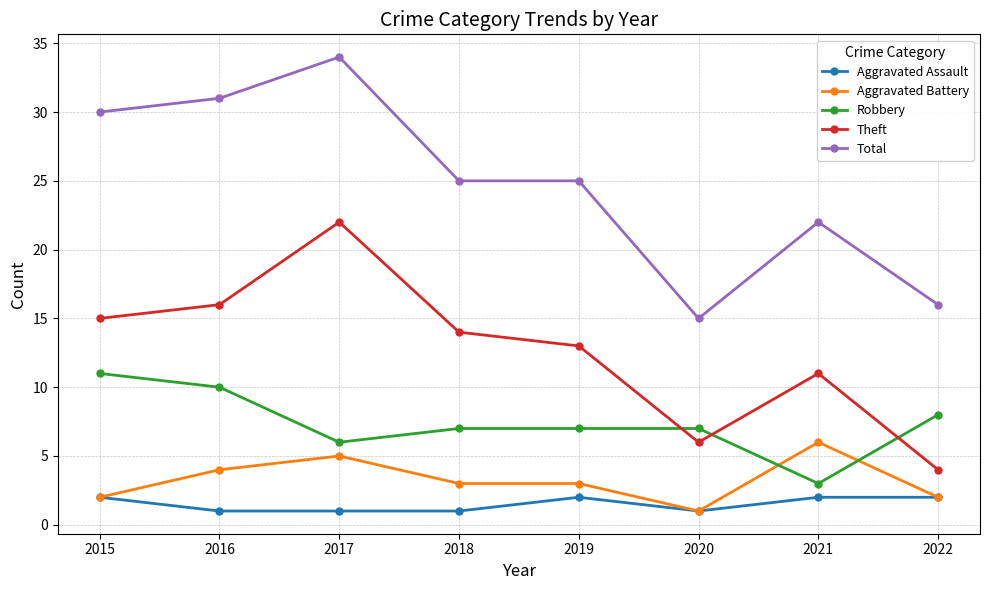

What is the smallest value displayed?

1